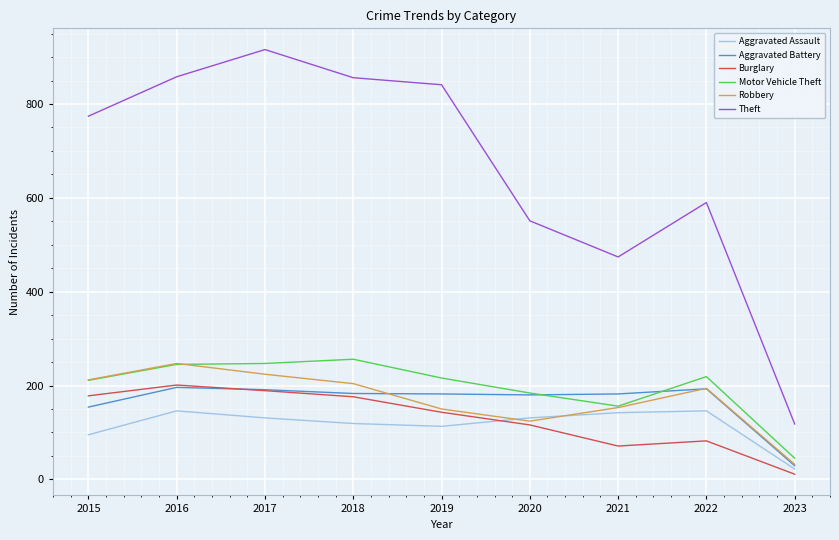

How many lines are shown in the chart?

6